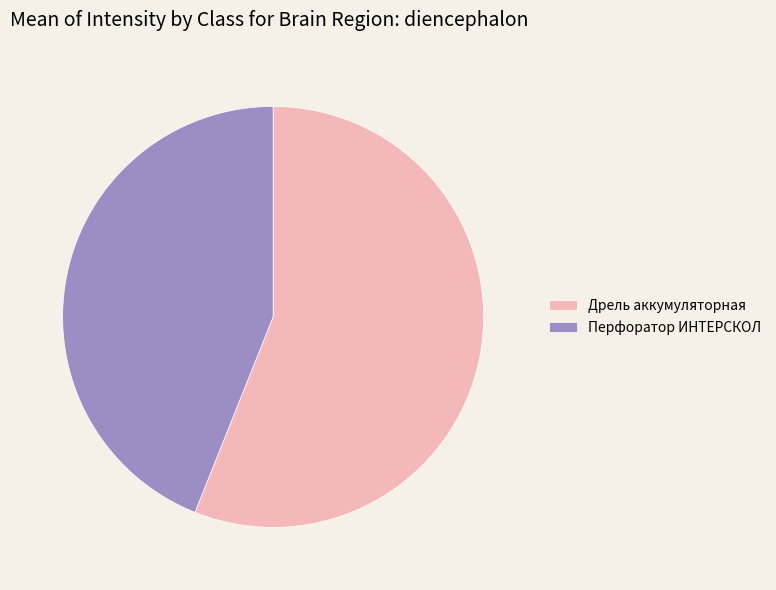

The Перфоратор ИНТЕРСКОЛ slice represents 44% of the pie. True or false?

True